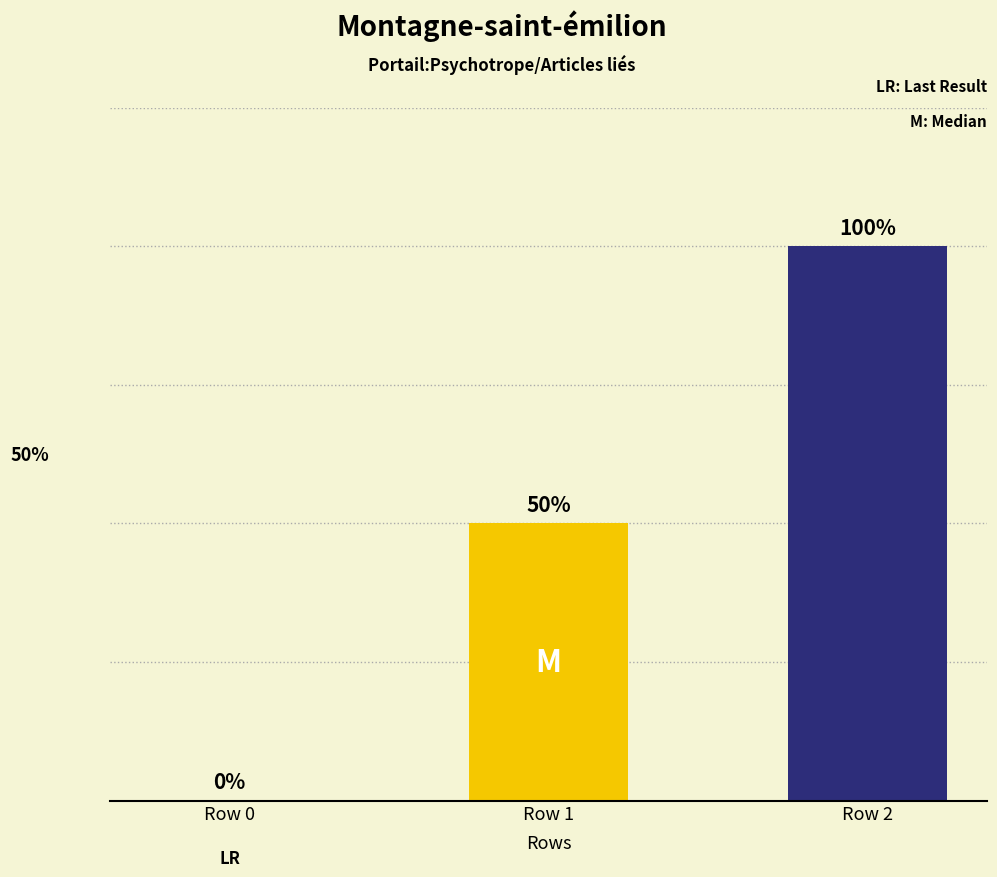

Are the bars grouped side by side (vs. stacked)?

Yes